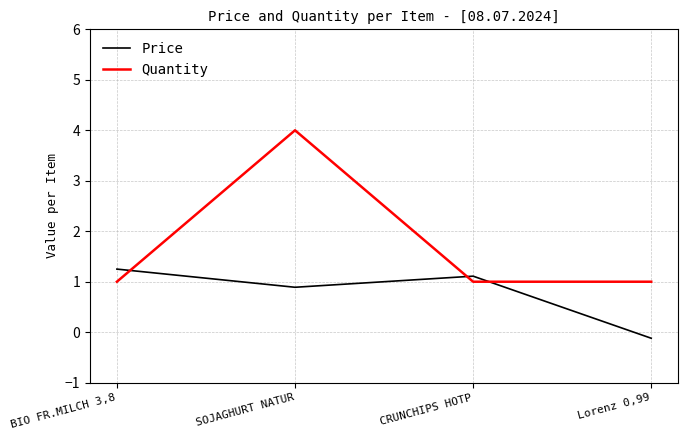

Is it true that Quantity equals 4.0 at SOJAGHURT NATUR?

True